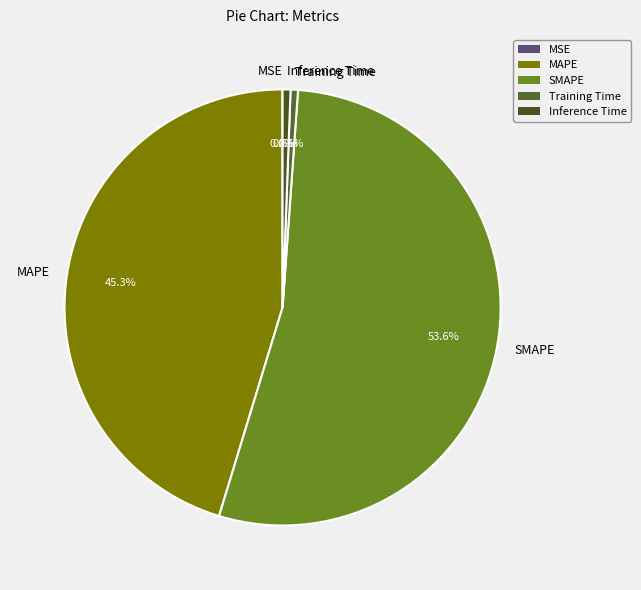

To the nearest percent, what is the difference between the SMAPE and Inference Time slice percentages?

53%